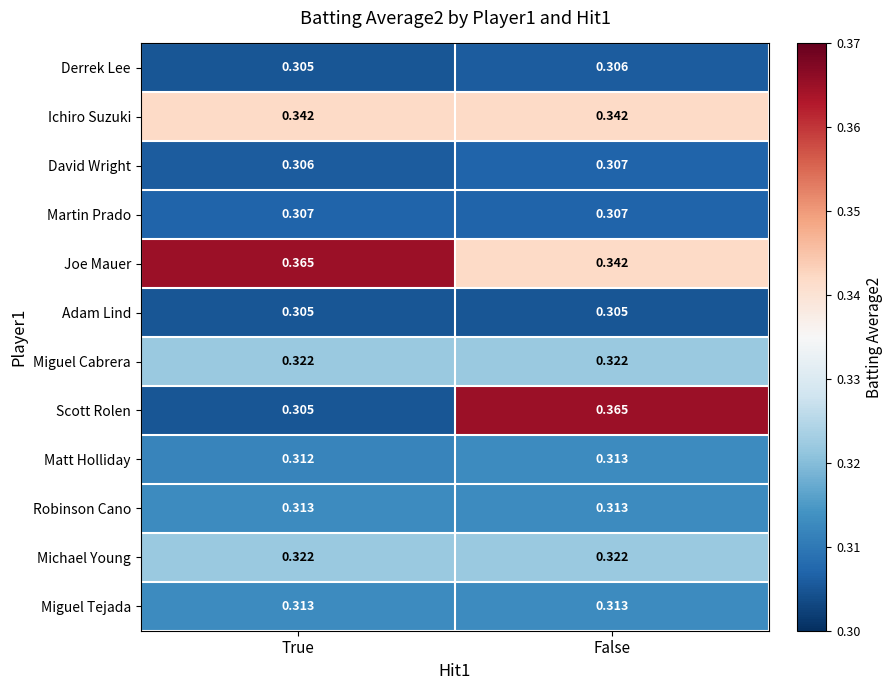

Which category has the highest value in the Scott Rolen series?

False